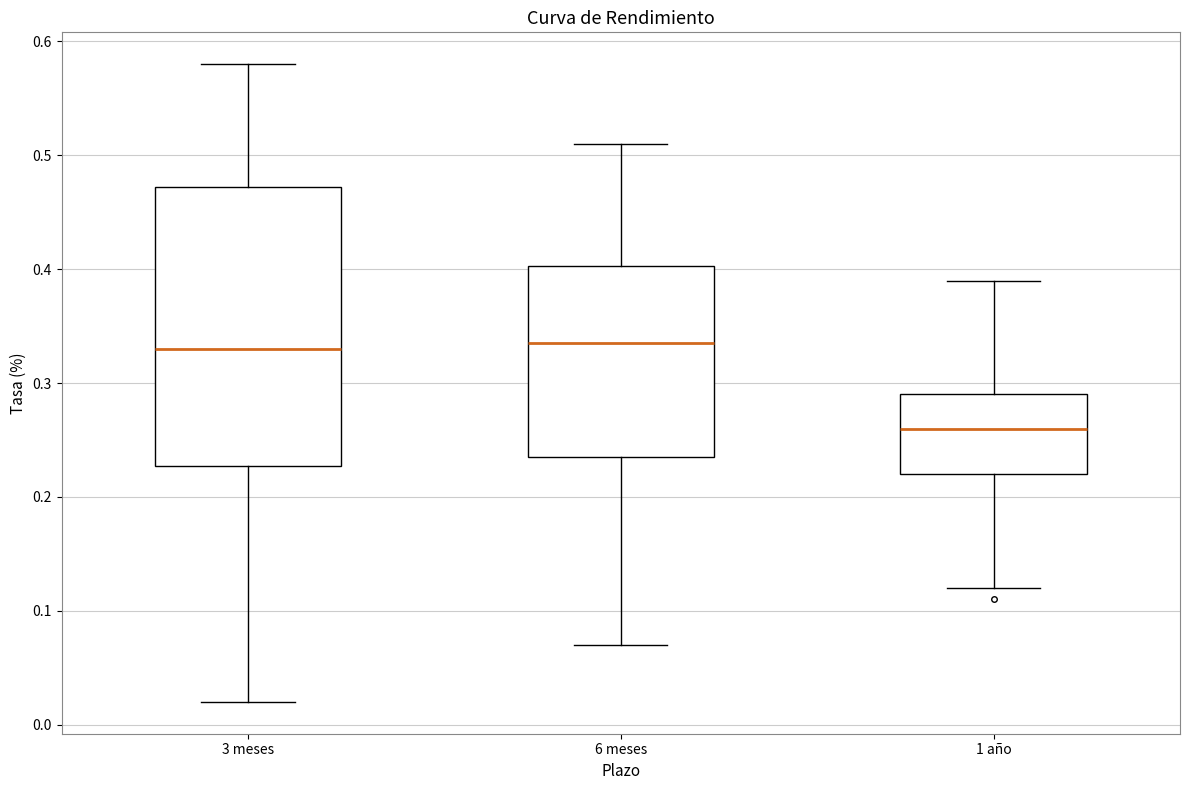

Reading left to right, read every box against the y-axis: the position of its median line, the range the box covers, and the ends of its whiskers. The values are not printed on the chart, so give them approximately, as read against the axis.

3 meses: median 0.33, box 0.23 to 0.47, whiskers 0.02 to 0.58
6 meses: median 0.34, box 0.24 to 0.40, whiskers 0.07 to 0.51
1 año: median 0.26, box 0.22 to 0.29, whiskers 0.12 to 0.39